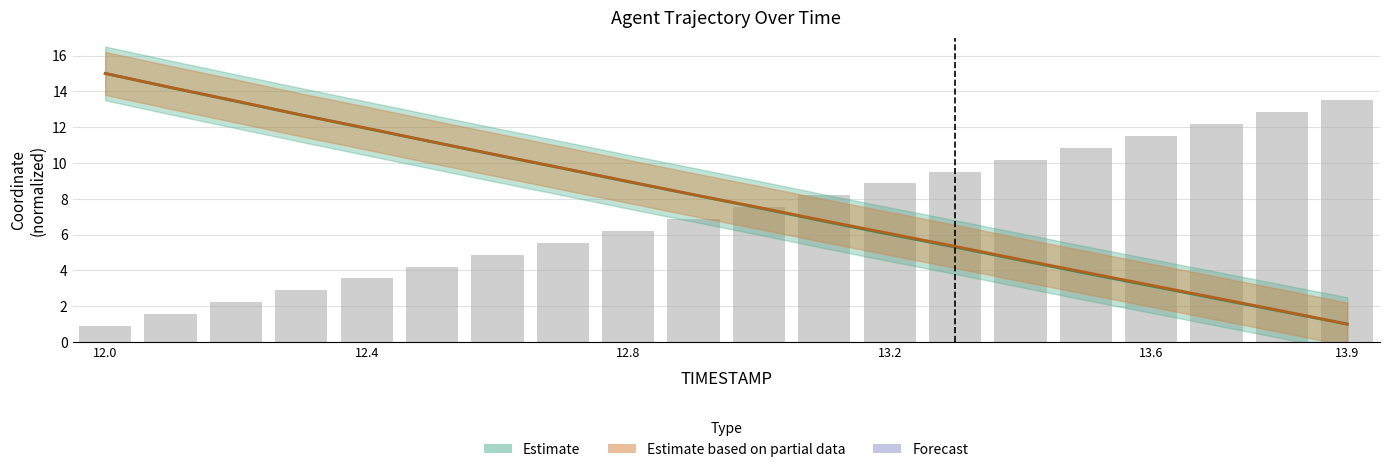

Is the value of Y at 12.0 greater than the value of X at 13.6?

Yes